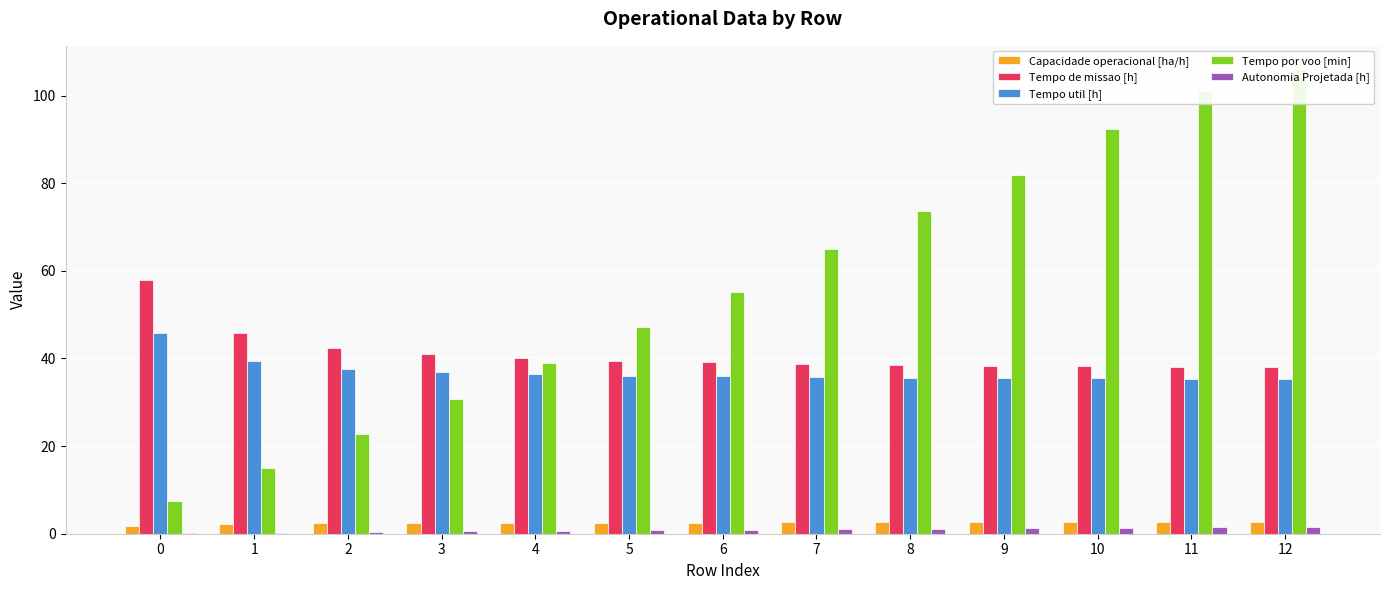

What is the lowest value of the Tempo por voo [min] series?

7.5